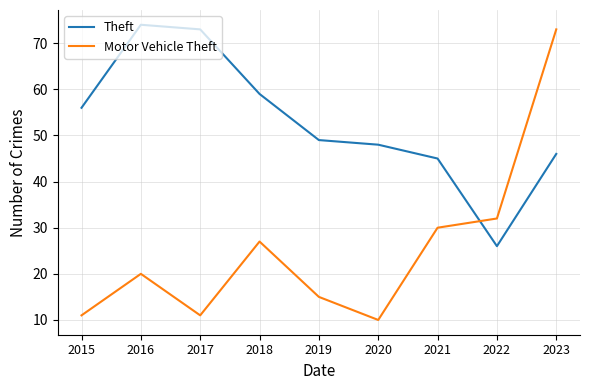

Which series has the largest range (max minus min)?

Motor Vehicle Theft